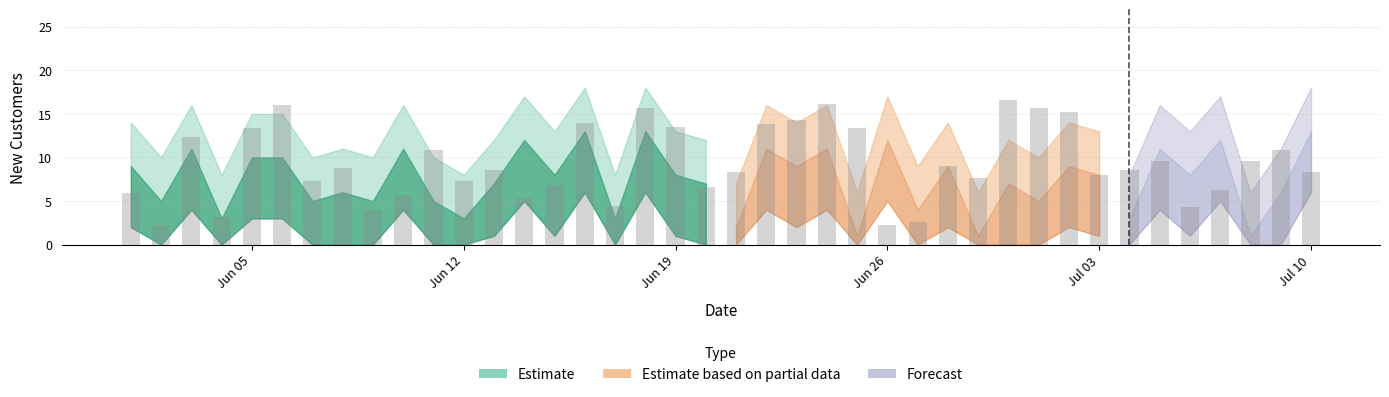

What is the difference between the maximum and minimum values?

14.3